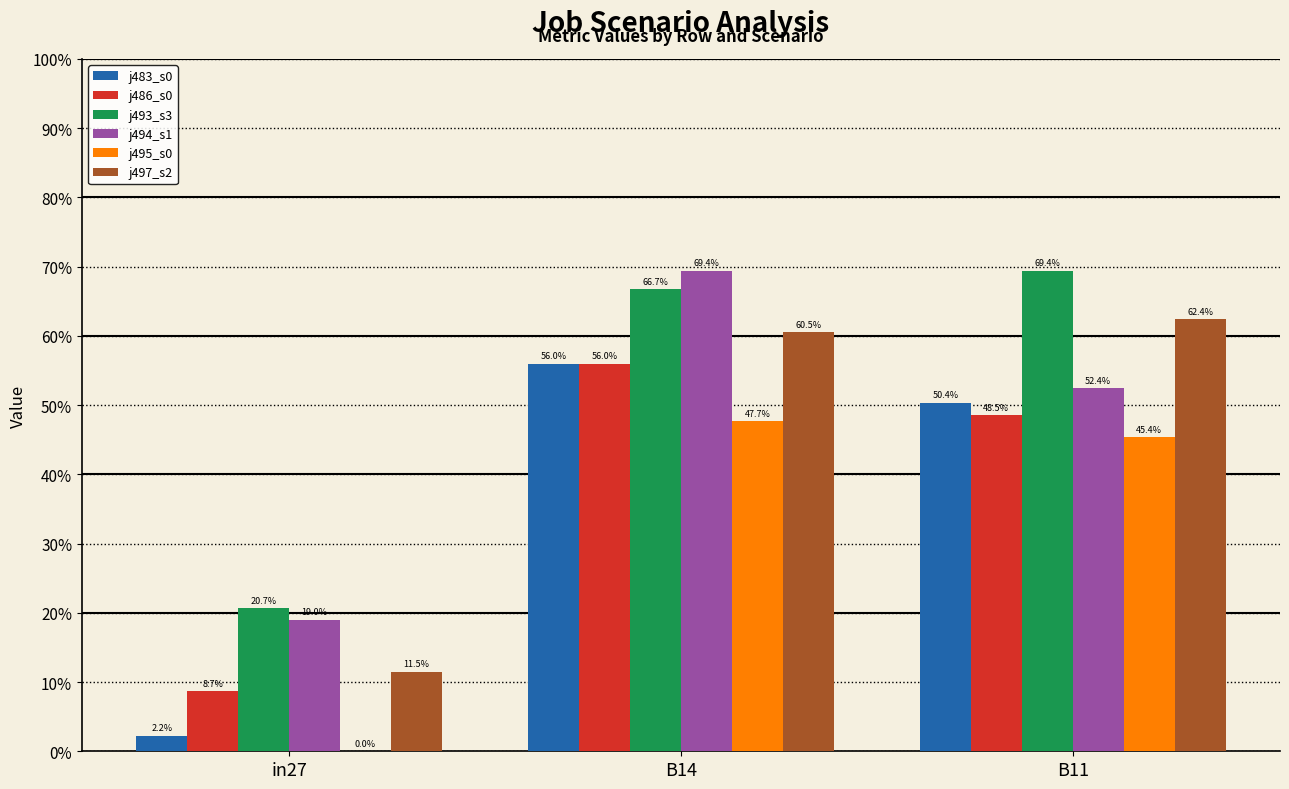

How many bars are there in total?

18